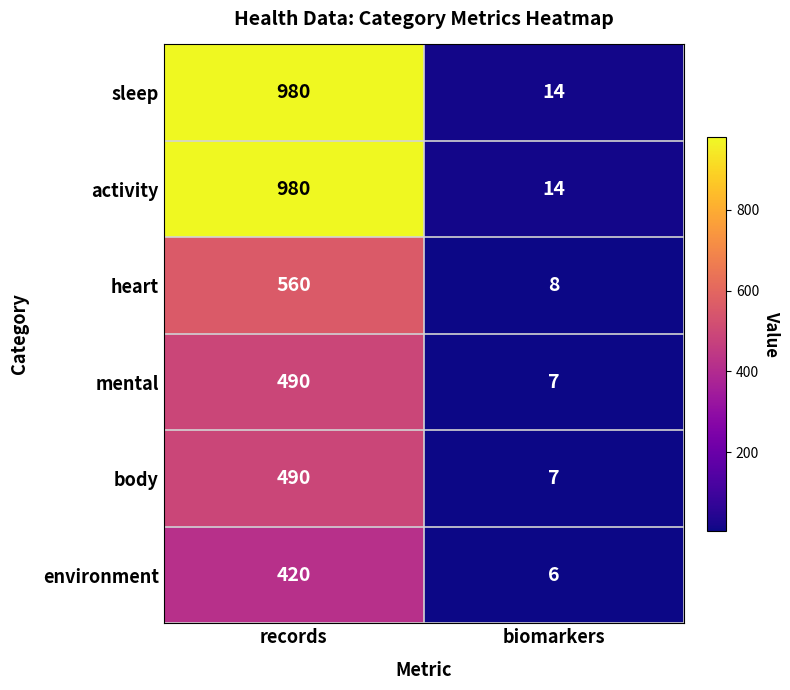

How many data points does each series have?

2